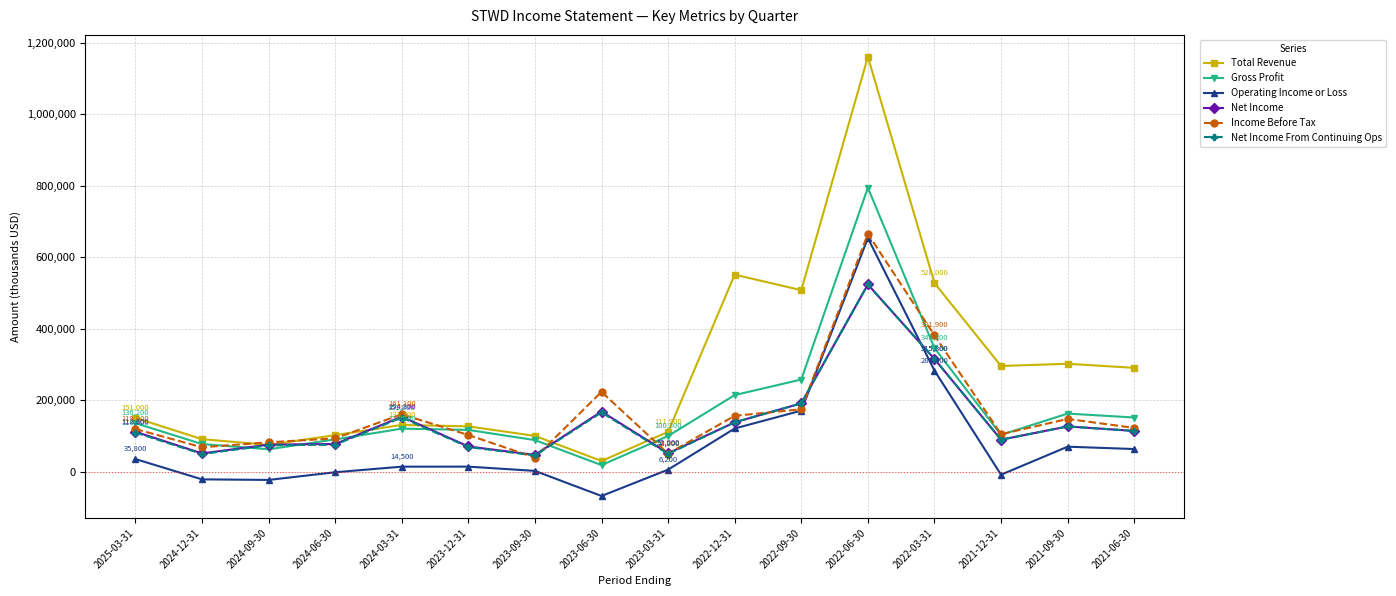

Where is the first local minimum for Gross Profit?

2024-09-30